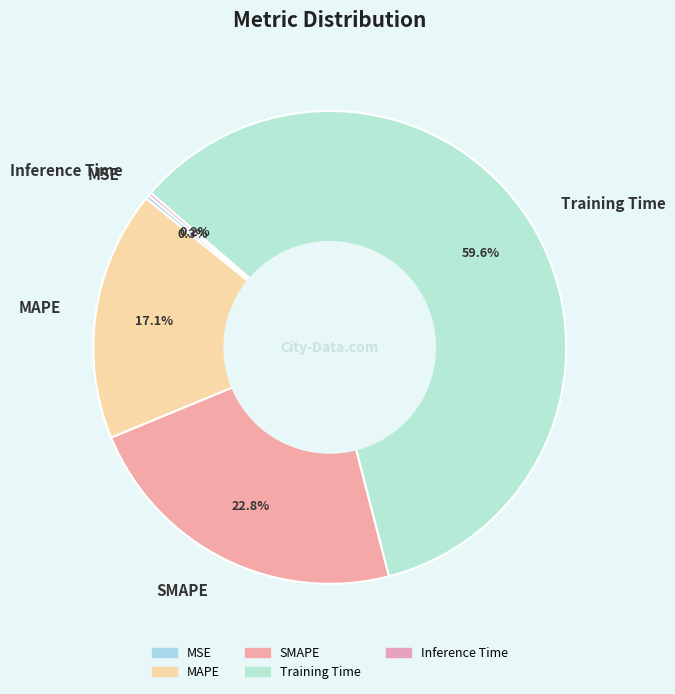

Between Training Time and SMAPE, which is larger?

Training Time